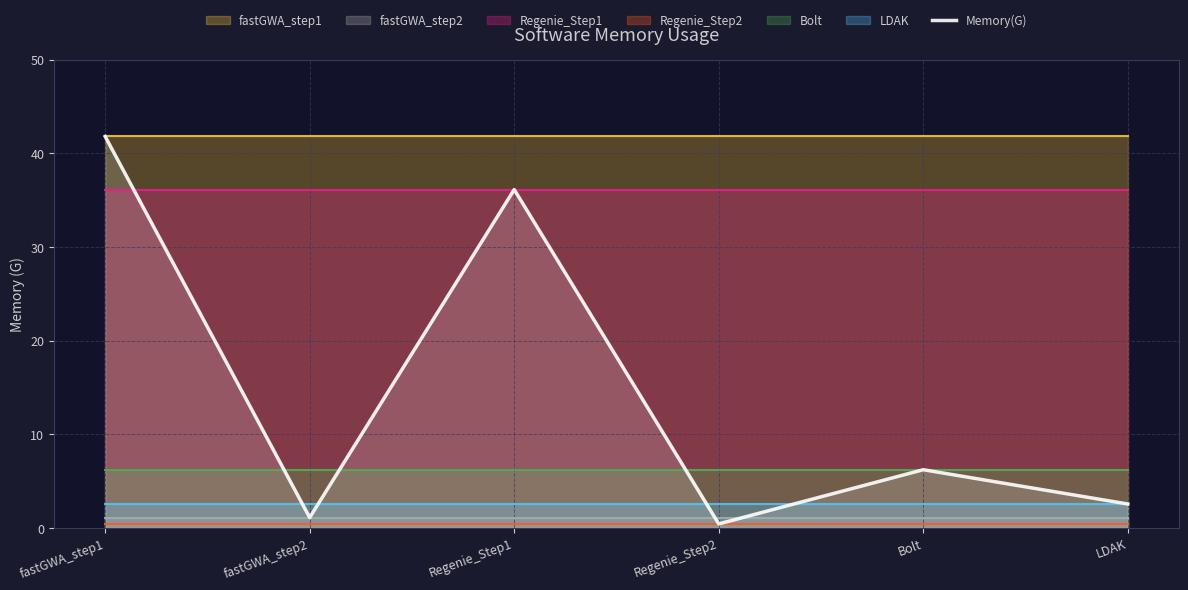

What is the smallest value displayed?

0.4